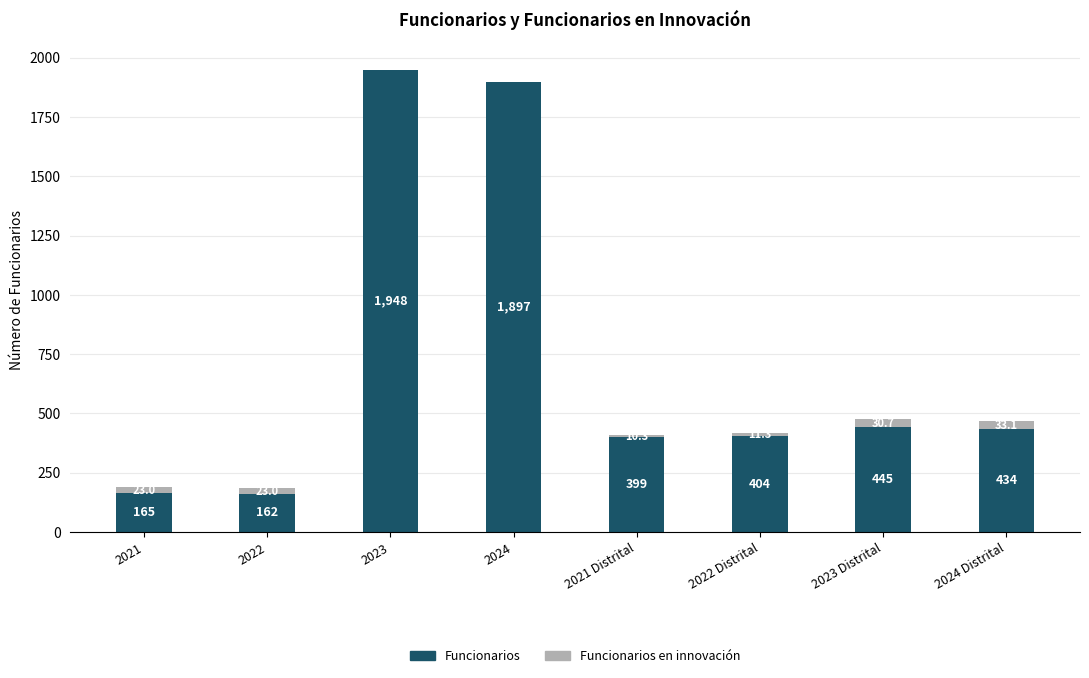

Reading right to left, transcribe the values for Funcionarios.

2024 Distrital=433.8	2023 Distrital=444.5	2022 Distrital=404.3	2021 Distrital=399.0	2024=1897.0	2023=1948.0	2022=162.0	2021=165.0